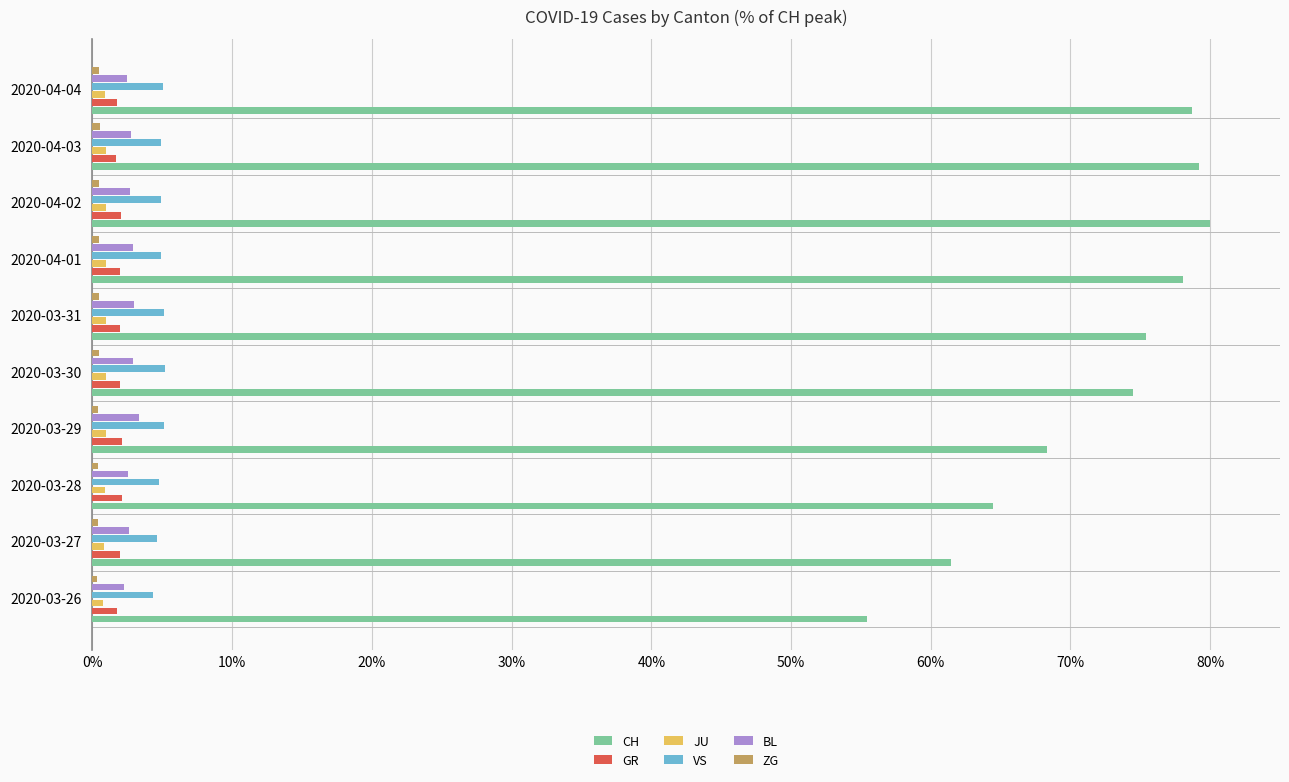

Which series changed the most between 2020-03-26 and 2020-04-04?

CH